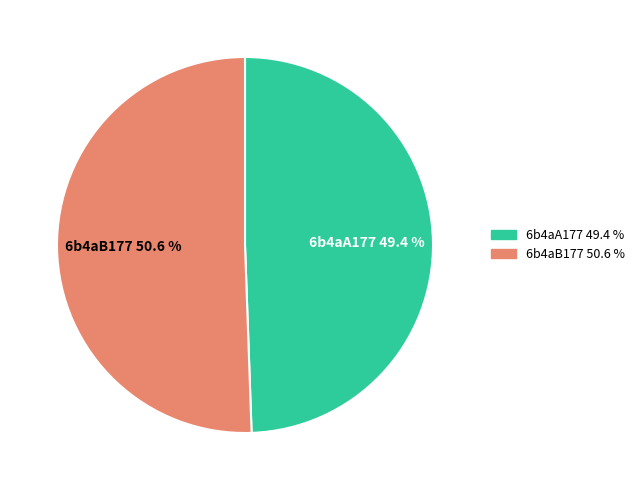

Approximately how many times larger is the value at 6b4aA177 compared to 6b4aB177?

1.0